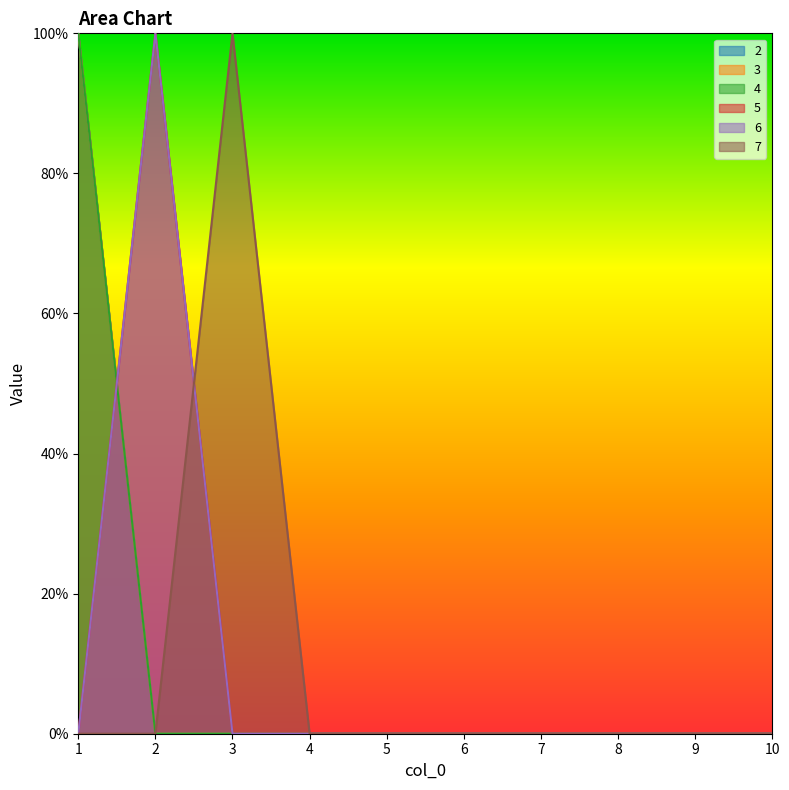

At 5, list the series in order from largest to smallest.

2, 3, 4, 5, 6, 7